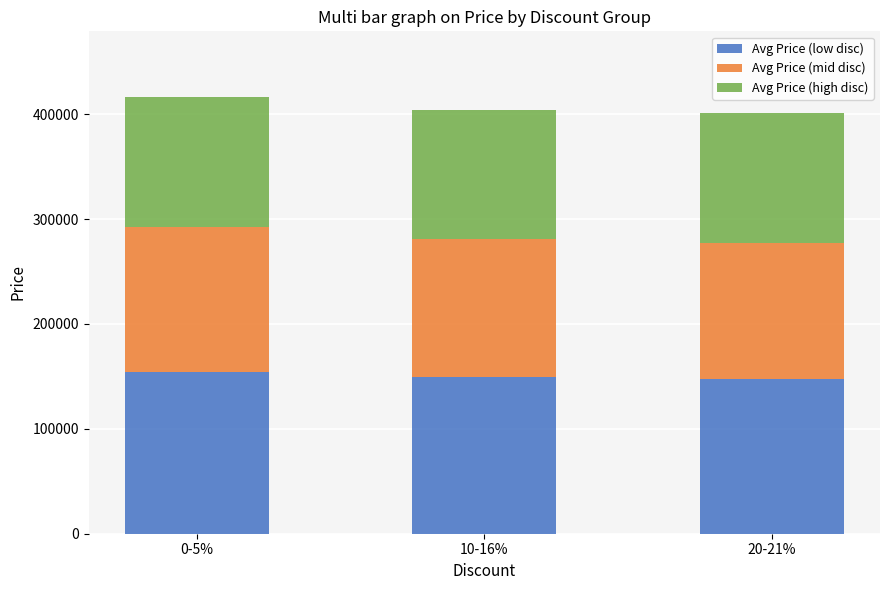

What is the lowest value of the Avg Price (low disc) series?

147200